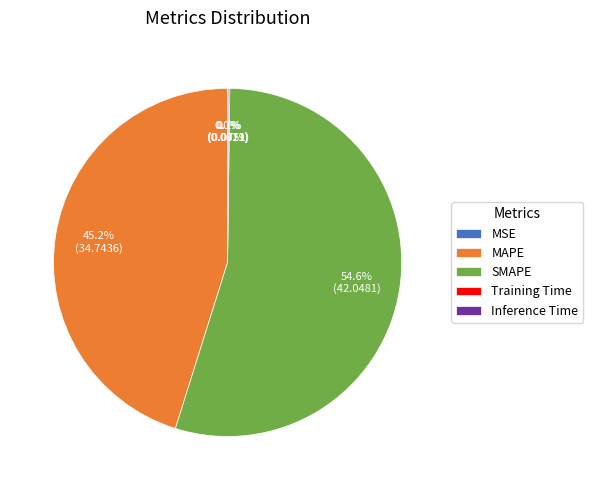

Combined, do MAPE and SMAPE account for over 50%?

Yes